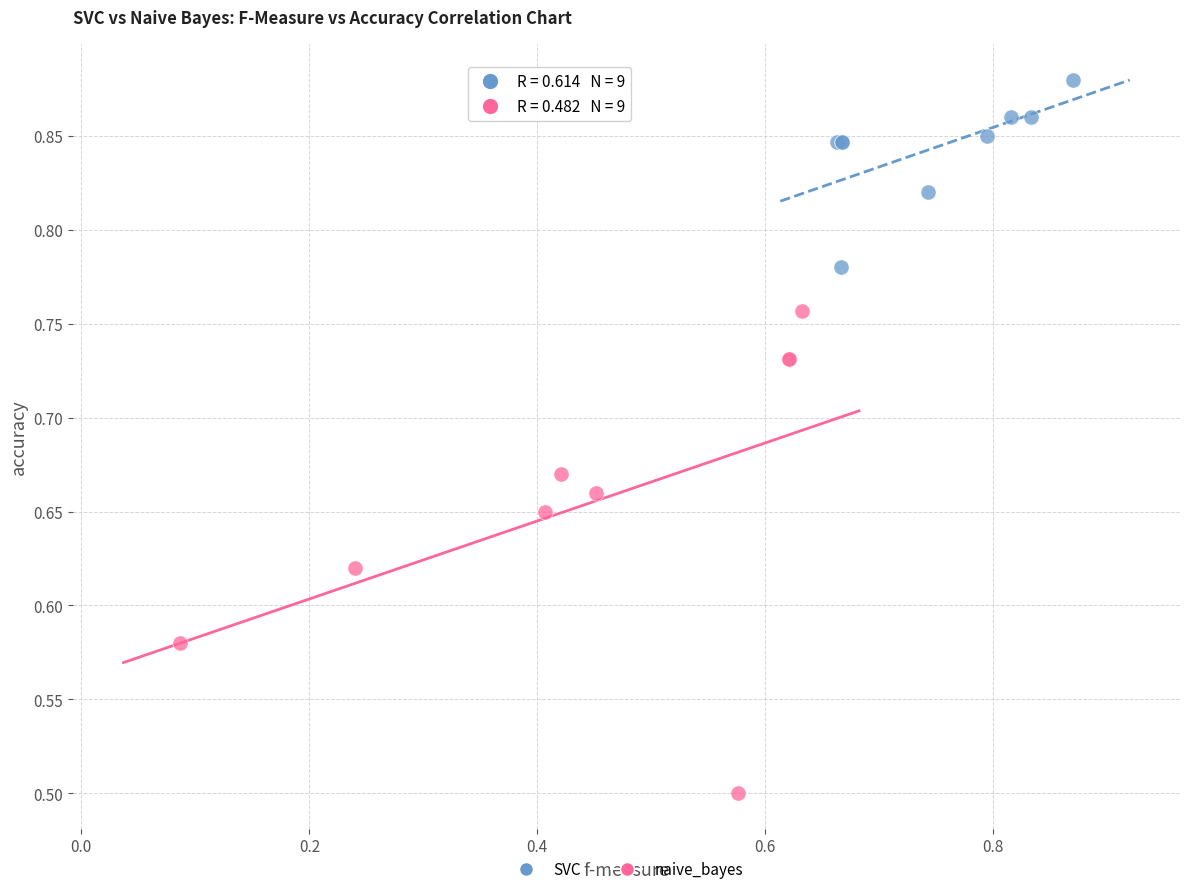

Which series reaches the maximum Y coordinate?

SVC